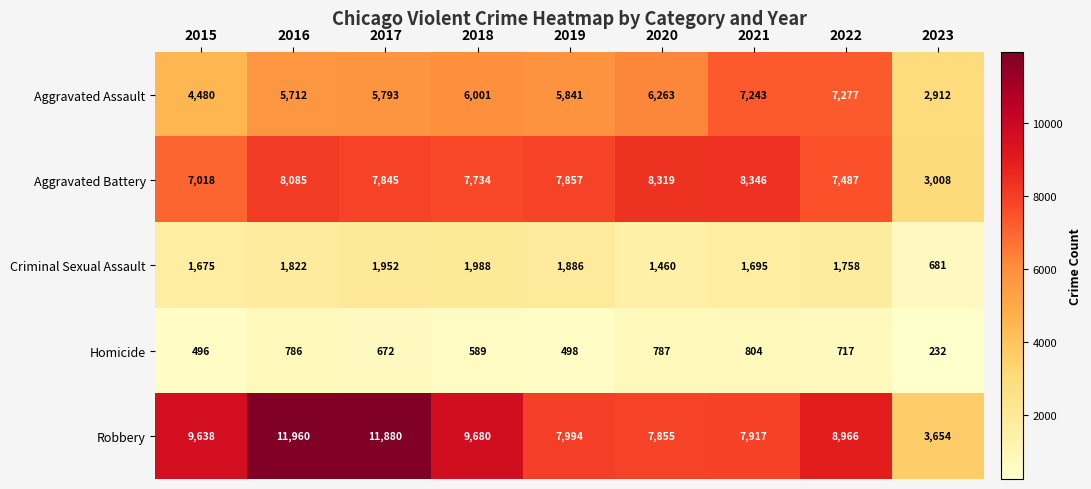

Where does the Aggravated Battery series first go above 7845?

2016